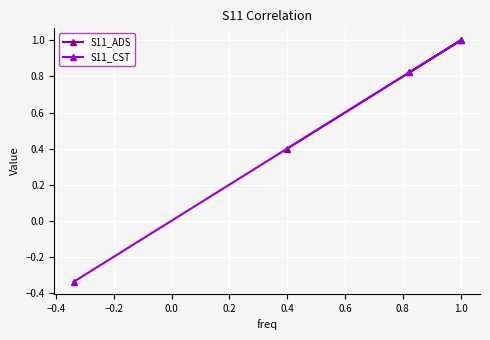

Which series changed the most between −0.6 and −0.2?

S11_CST